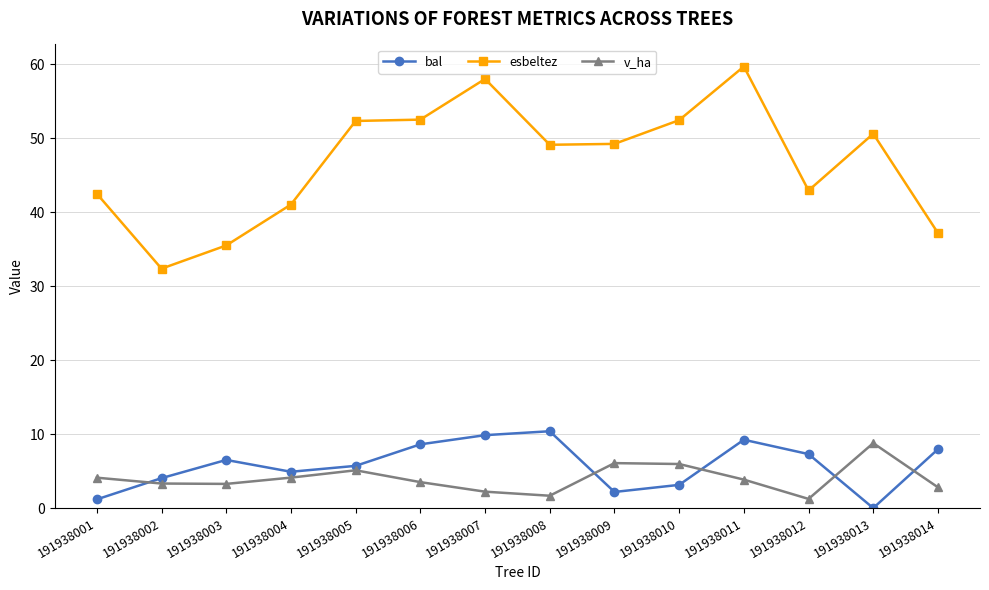

At which label does esbeltez reach its minimum?

191938002